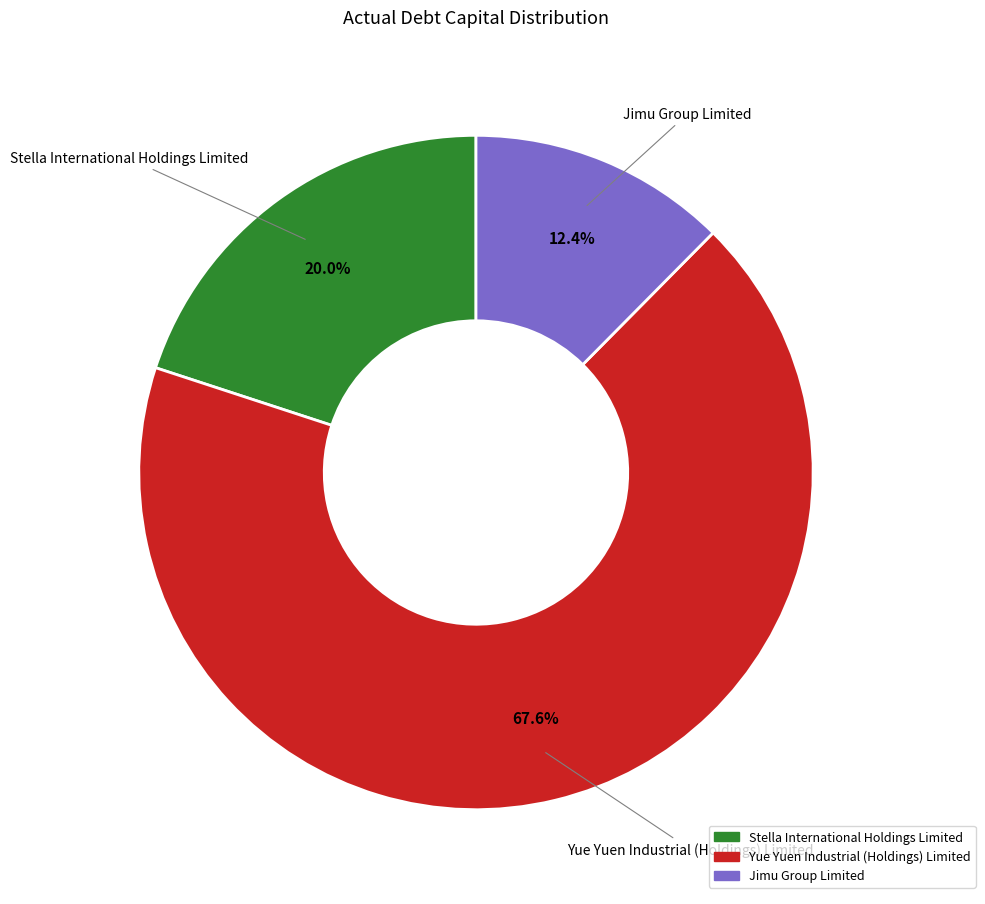

Is there a majority slice in this chart?

Yes